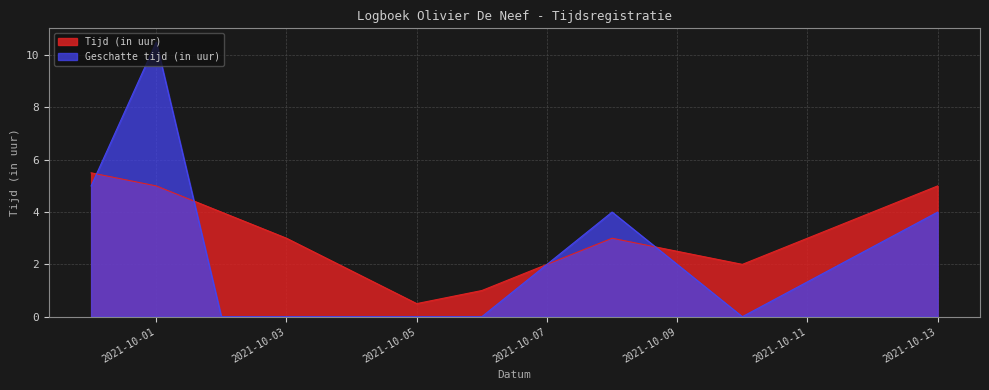

Which series has the largest total across all categories?

Tijd (in uur)